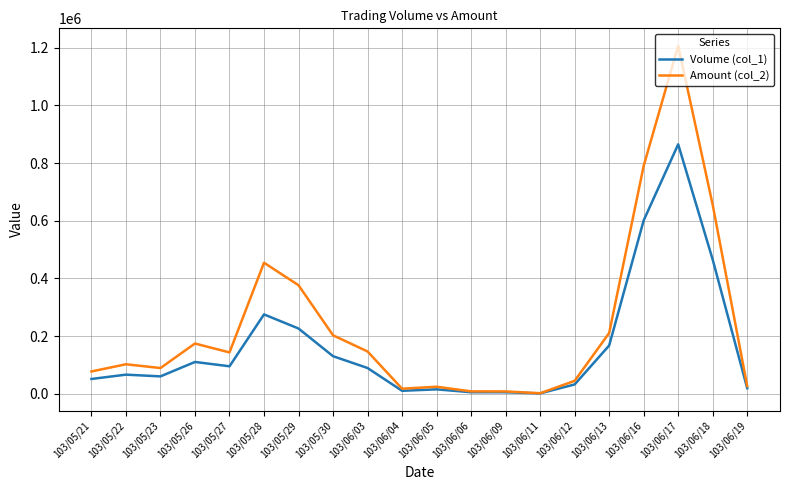

How many categories are shown in the chart?

20